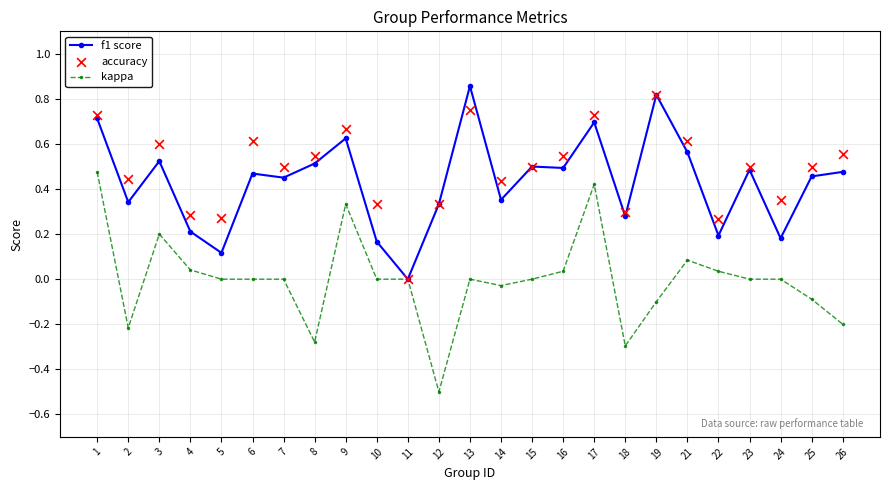

Which series has the largest total across all categories?

accuracy